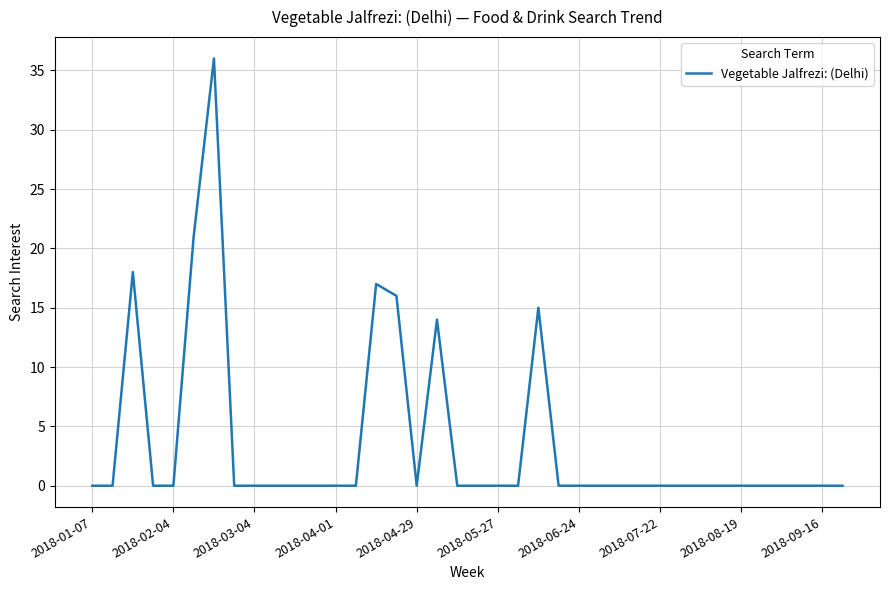

What is the maximum value shown in the chart?

36